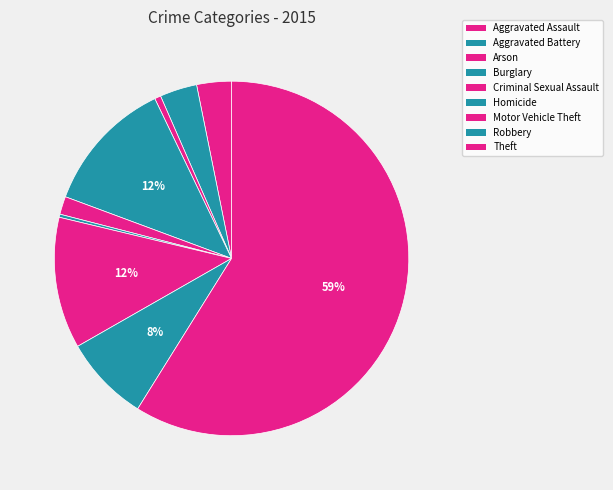

Approximately how many times larger is the value at Aggravated Assault compared to Homicide?

11.2